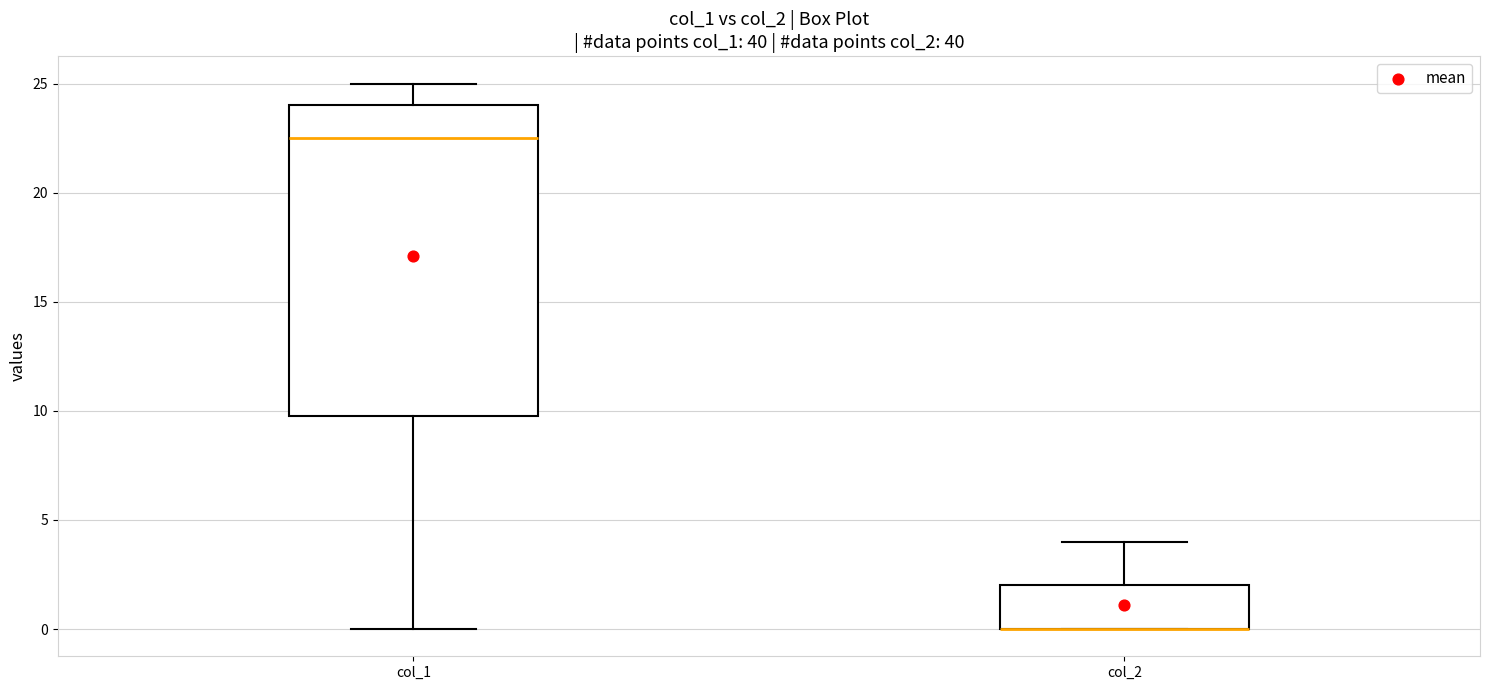

Where does the upper whisker of the box for col_2 end on the y-axis? The values are not printed on the chart, so give them approximately, as read against the axis.

4.0